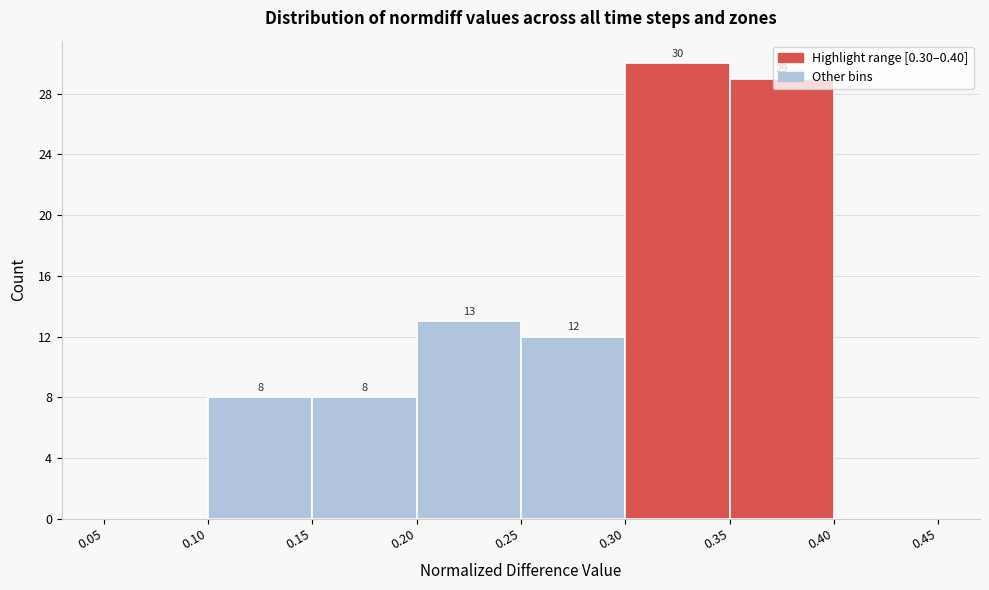

Which range on the x-axis has the tallest bar?

0.30 to 0.35